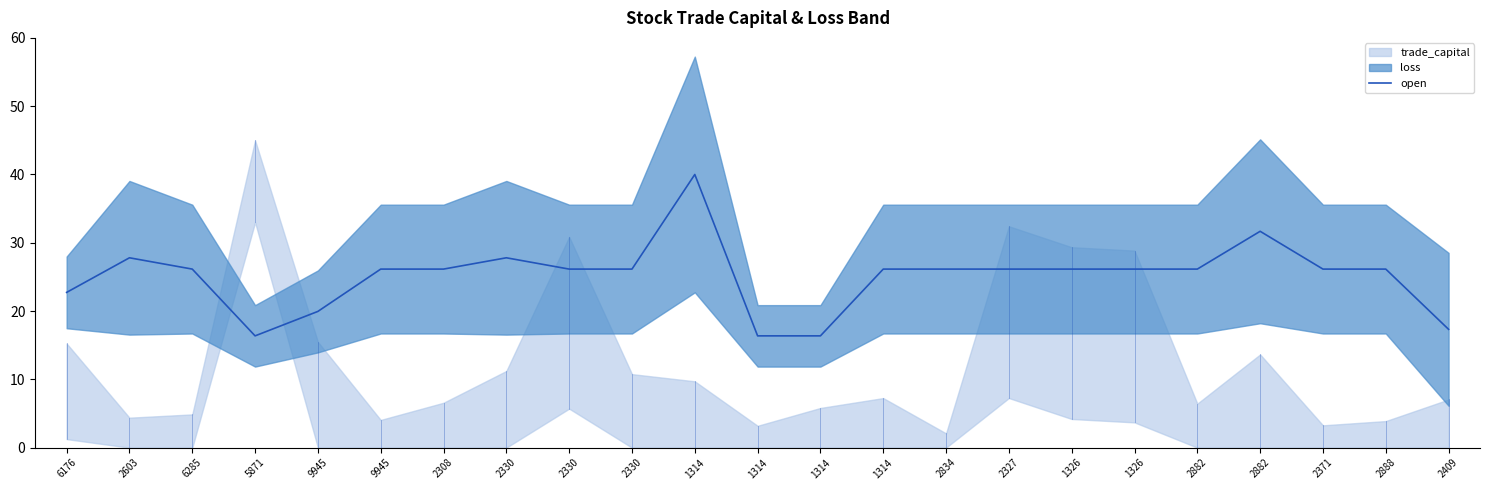

How many data points does each series have?

23